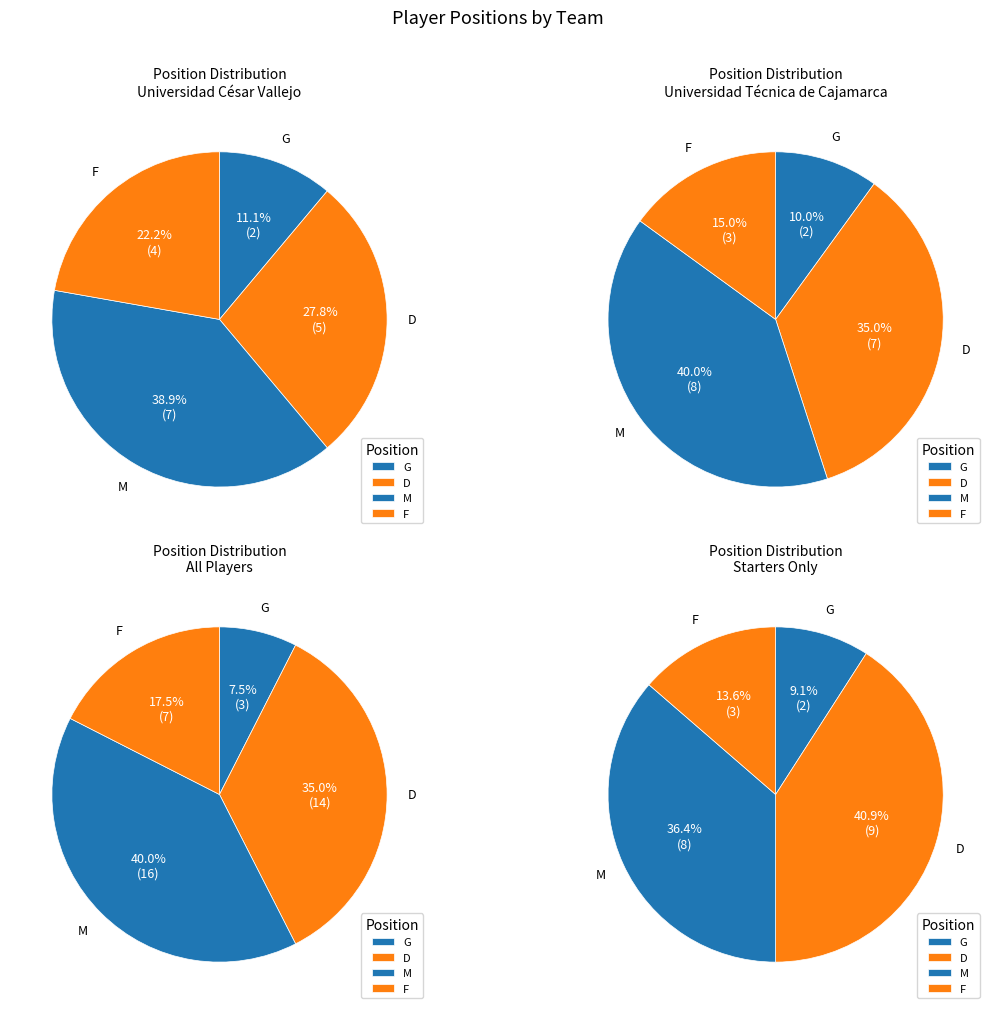

What percentage is the G slice, to the nearest percent?

8%